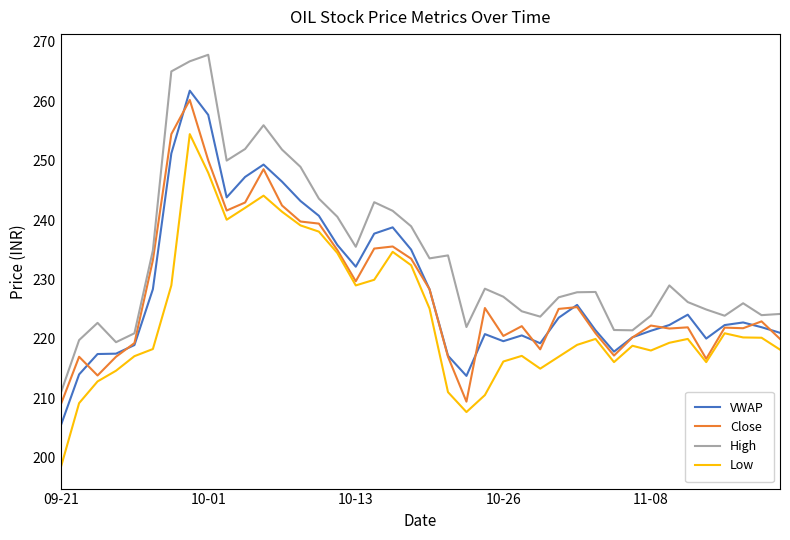

True or false: Low and High cross at least once.

False